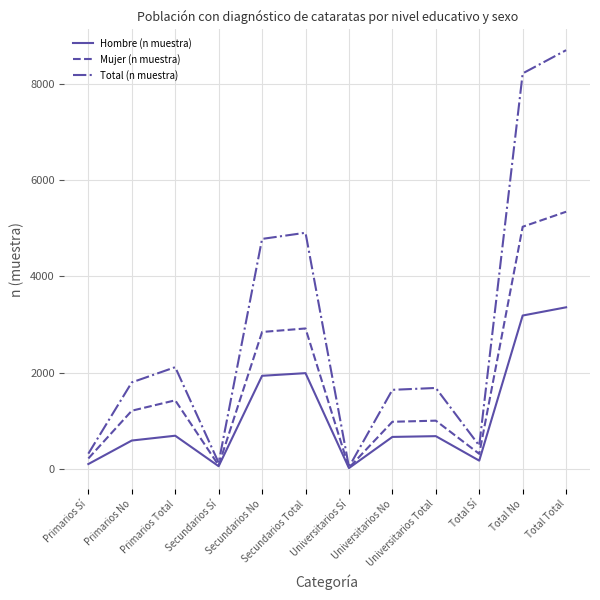

Which label corresponds to the largest value in the chart?

Total Total